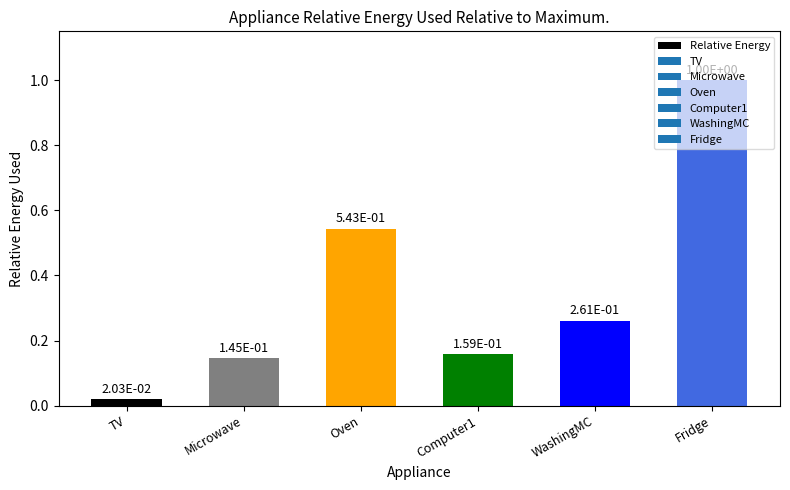

What is the label of the 2nd bar from the left?

Microwave